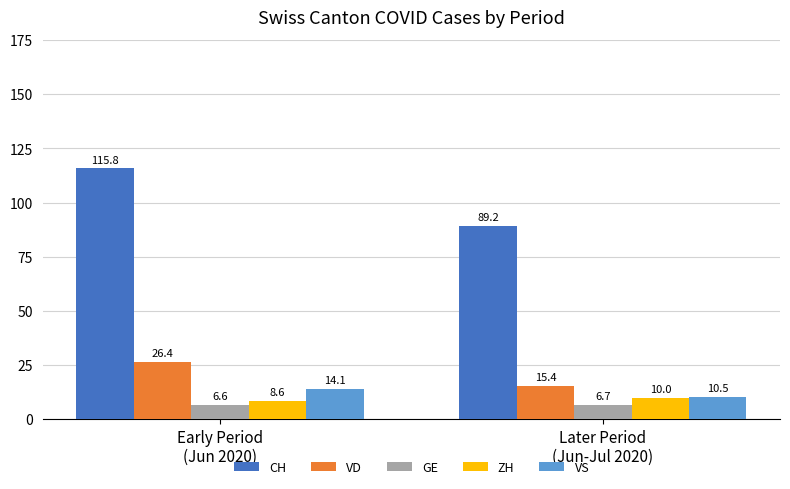

What is the spread (max minus min) of values at Later Period
(Jun-Jul 2020)?

82.5